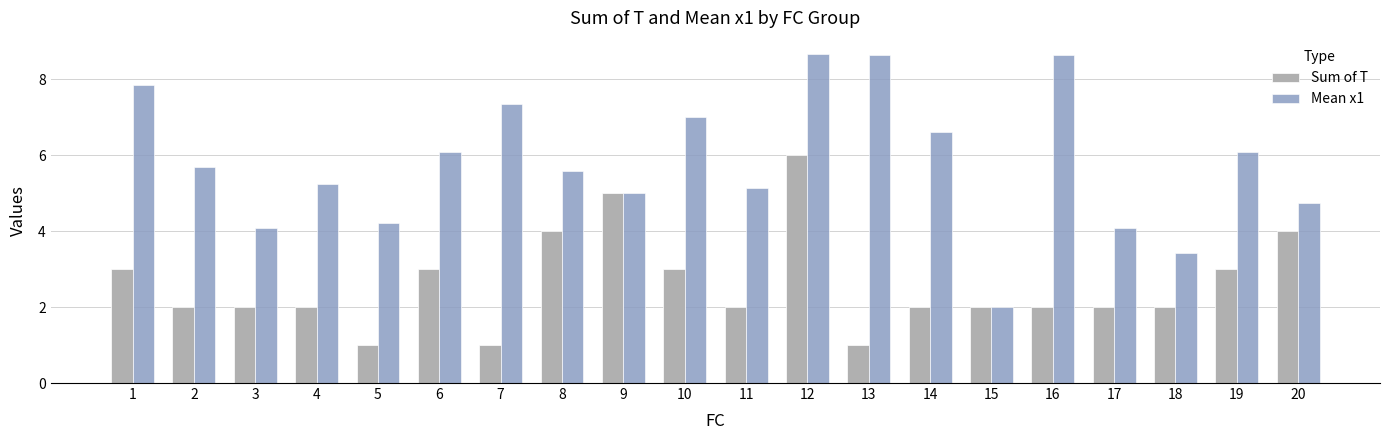

What is the maximum value for Mean x1?

8.7